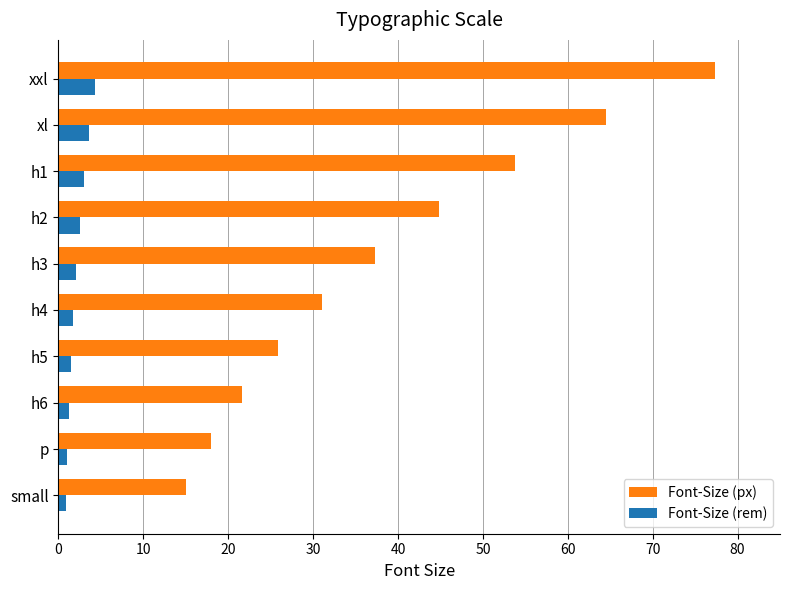

Which series has the largest range (max minus min)?

Font-Size (px)